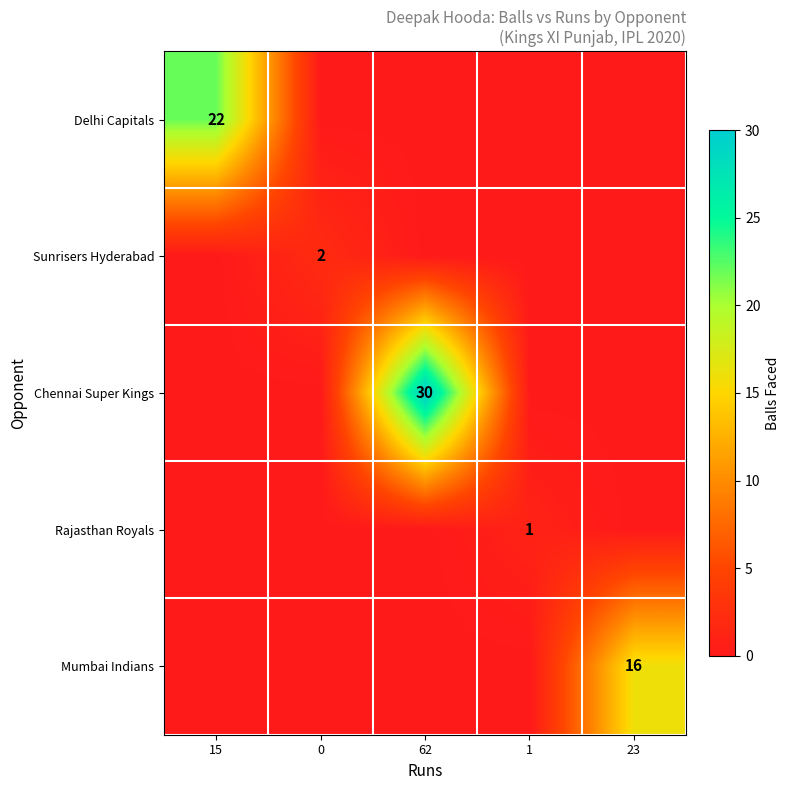

Between 15 and 62, which series saw the biggest shift?

Chennai Super Kings